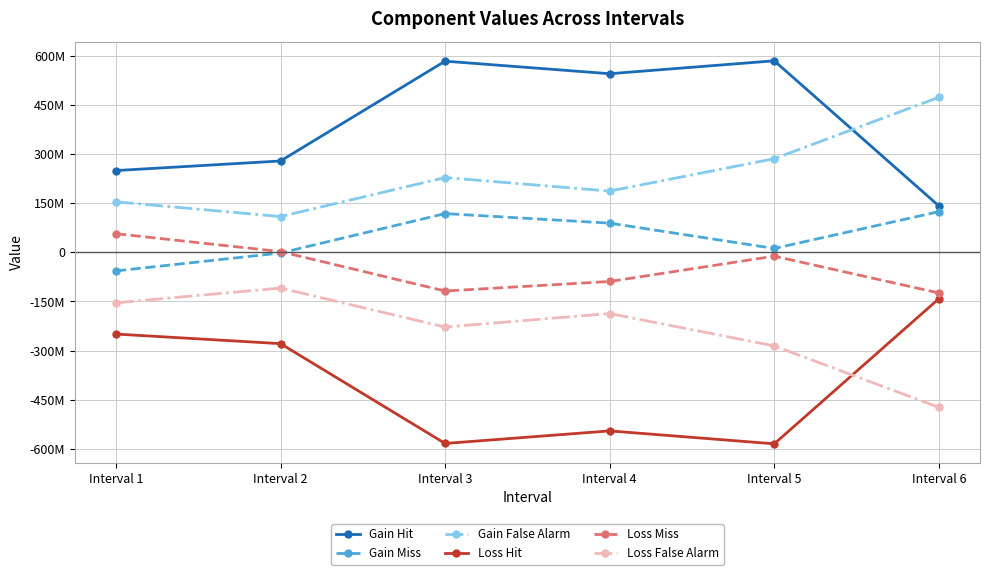

What is the value of the Loss Hit point at the 2nd from the left?

-278561292